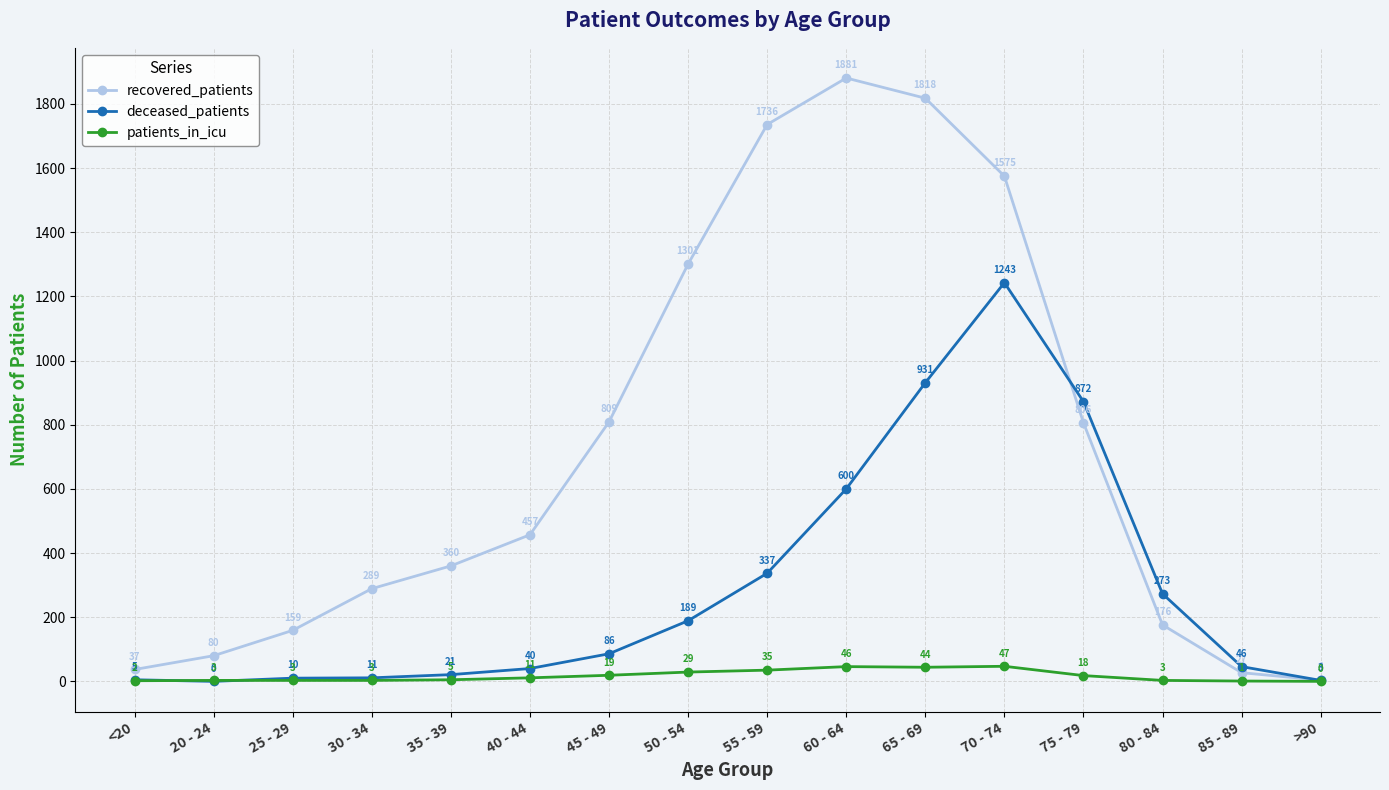

At how many categories does at least one series exceed 408?

8